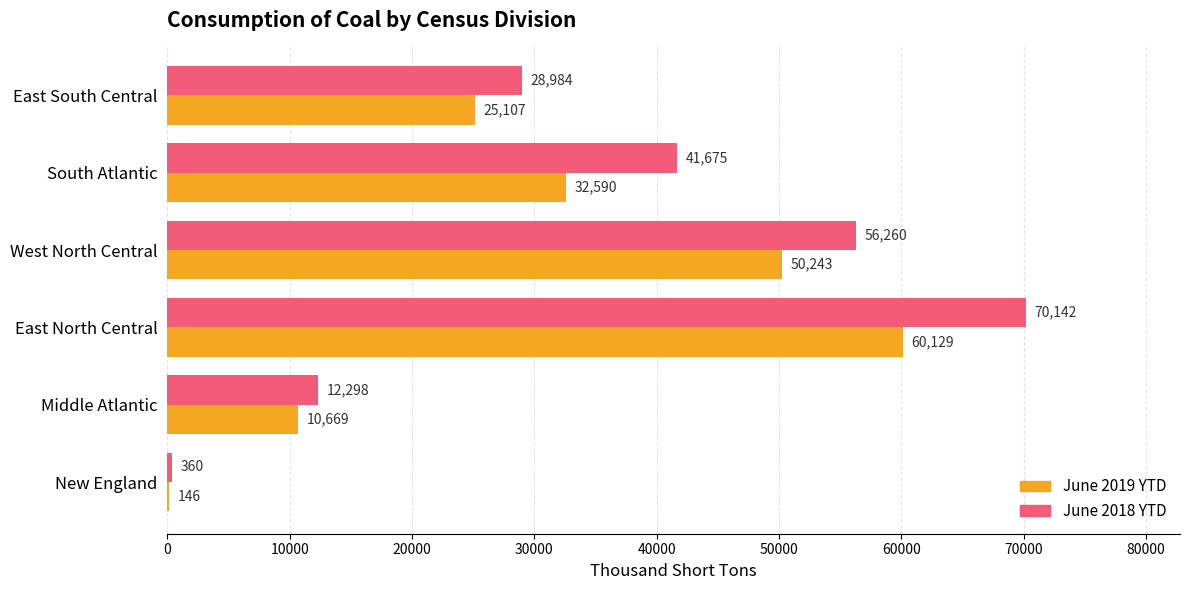

What is the sum of all June 2019 YTD values?

178884